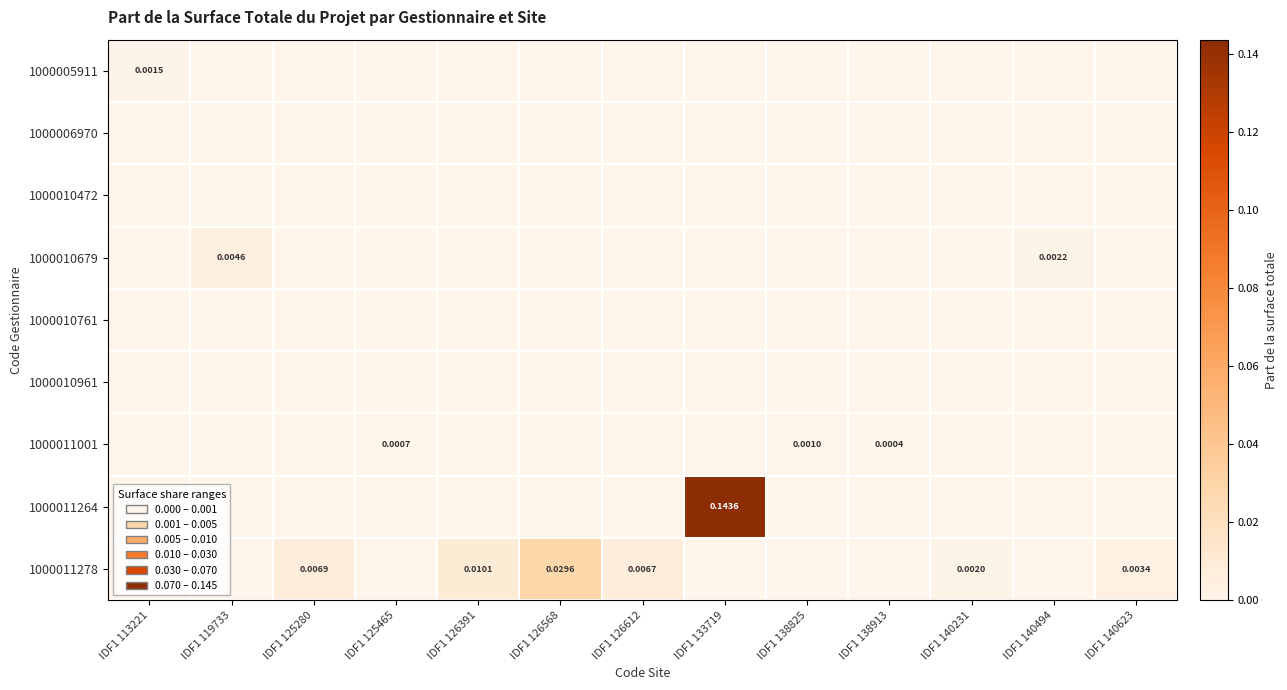

Which series has the largest range (max minus min)?

1000011264